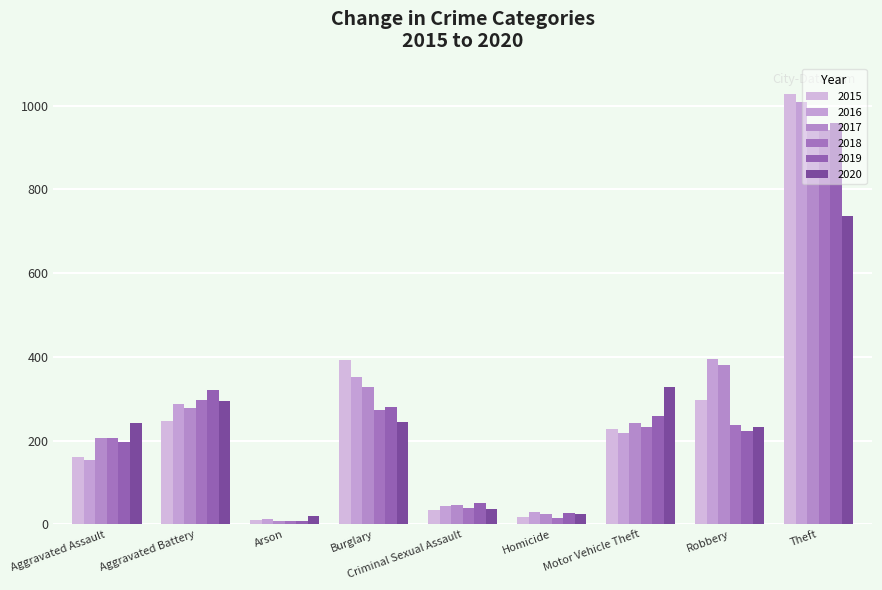

What is the difference between the 2015 values at Robbery and Aggravated Battery?

51